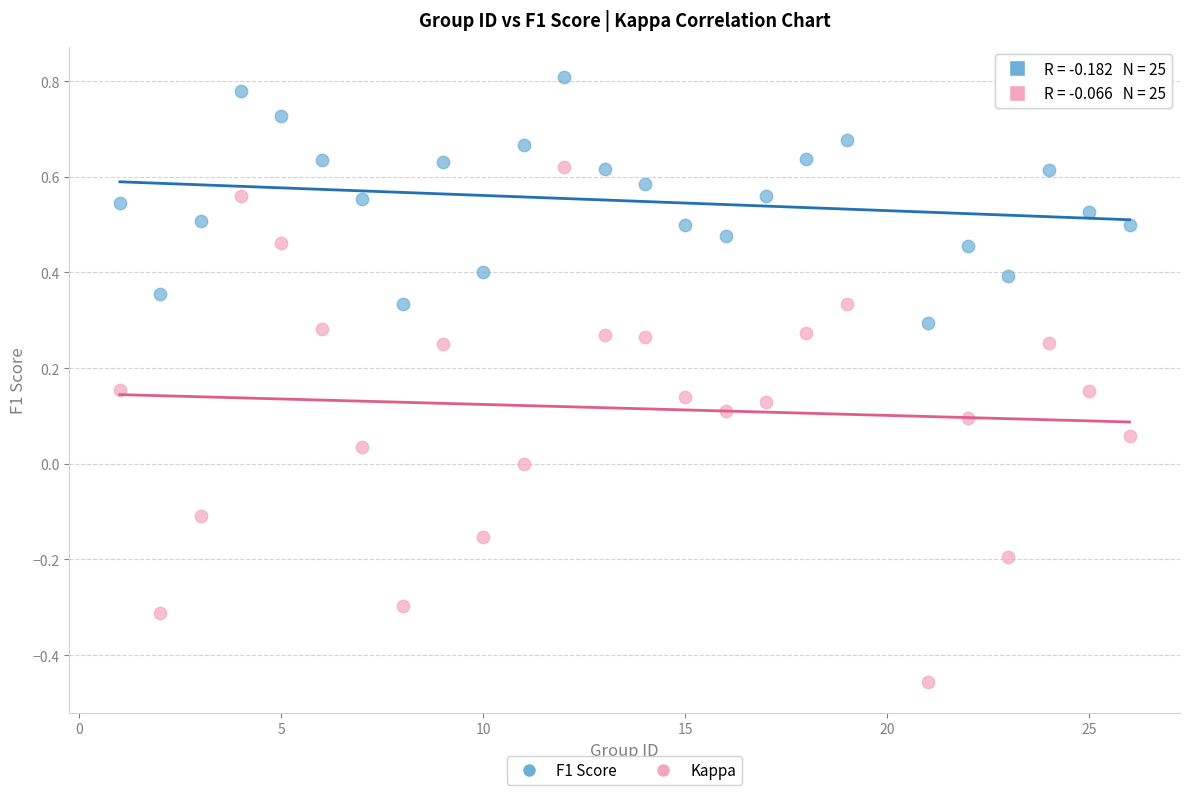

What are all the series names shown in the legend?

F1 Score, Kappa